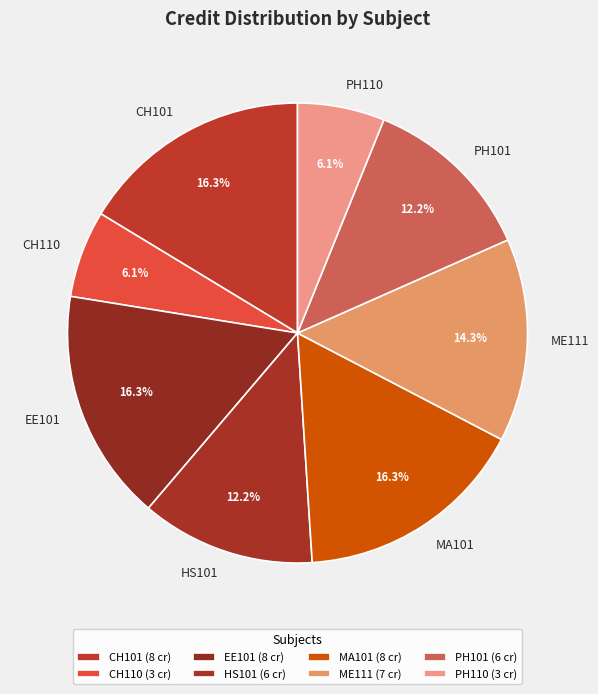

The PH101 slice represents 2% of the pie. True or false?

False